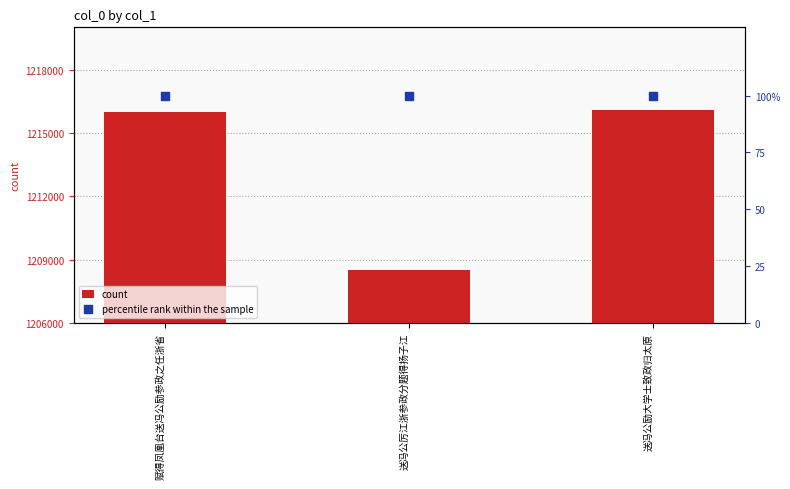

Which series has the largest Y range (max minus min)?

count